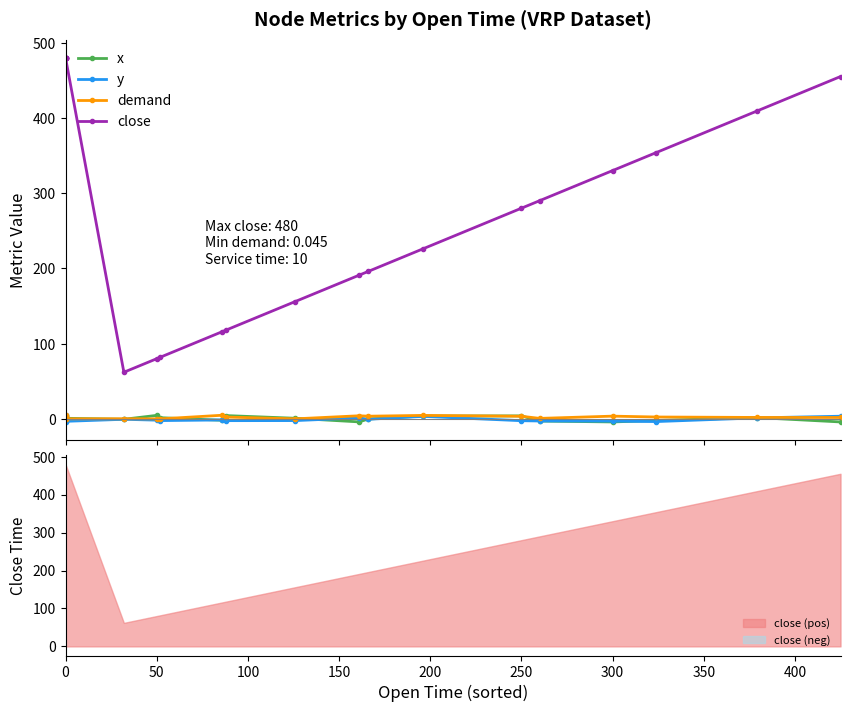

Which has a higher value, 18 or 13?

13